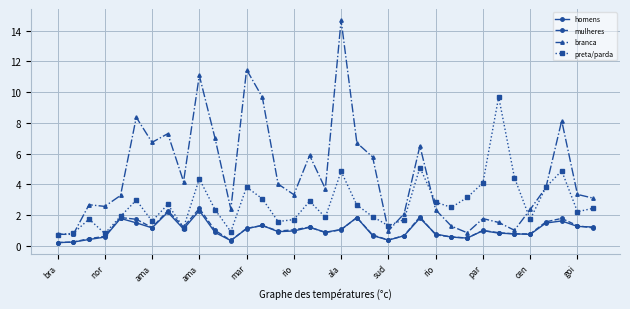

What is the sum of all homens values?

36.4